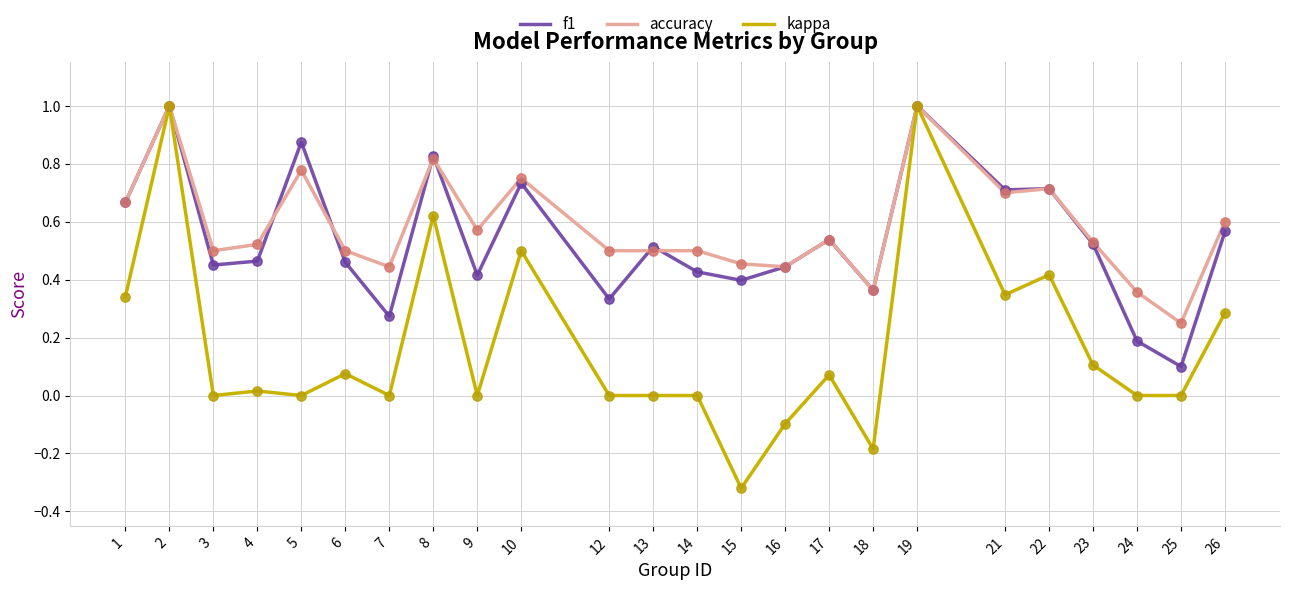

Which series has the largest range (max minus min)?

kappa